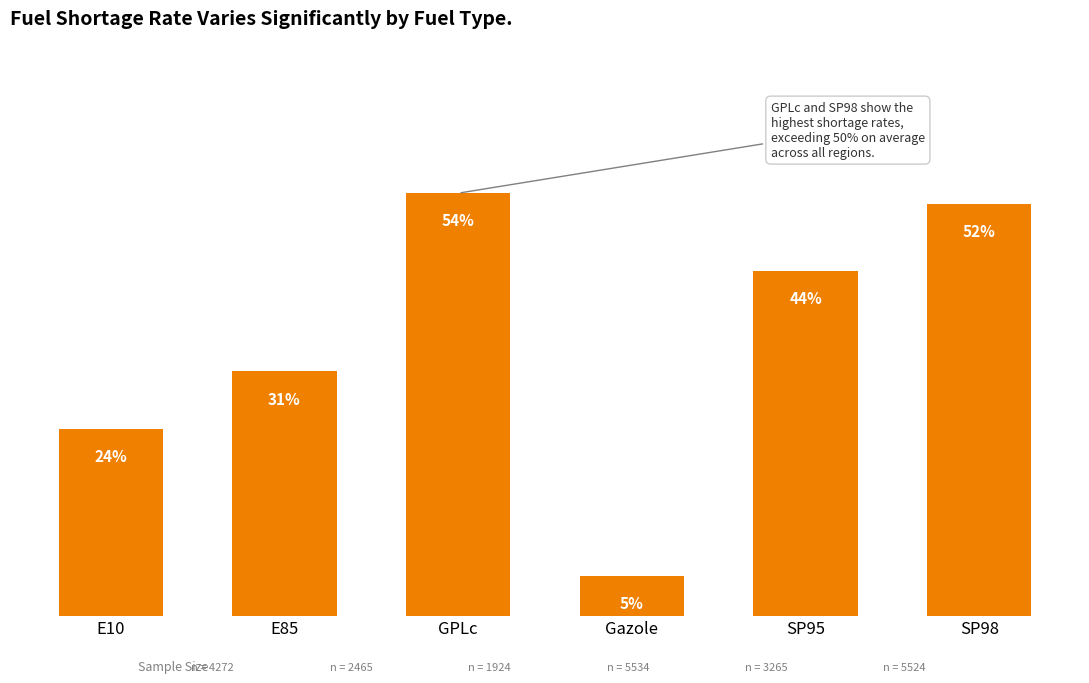

Does the chart contain any negative values?

No